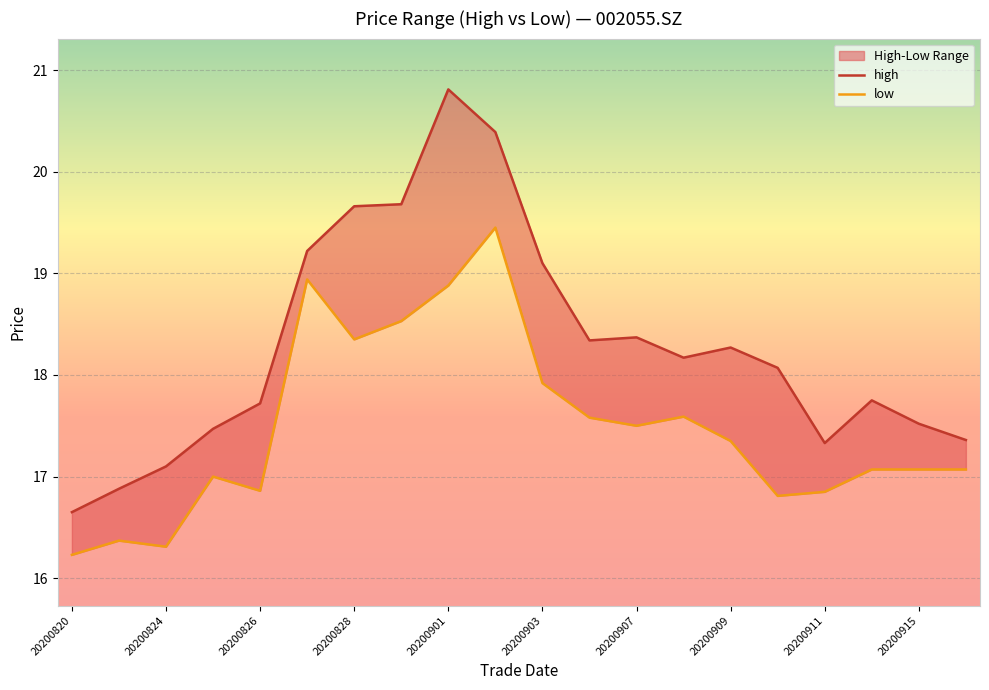

Is it true that low equals 7.2 at 20200831?

False